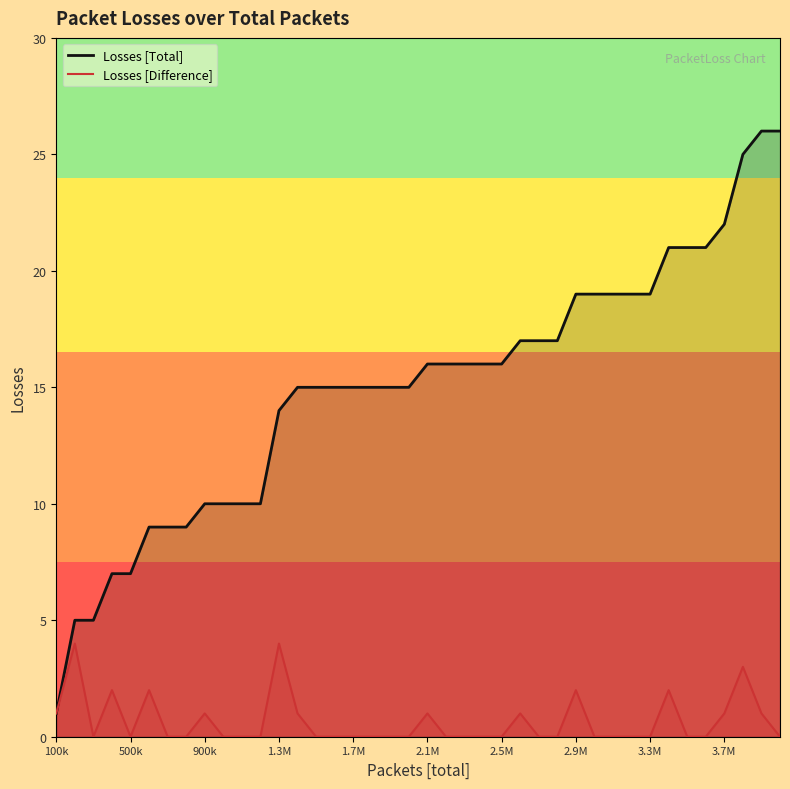

Which series has the largest range (max minus min)?

Losses [Total]